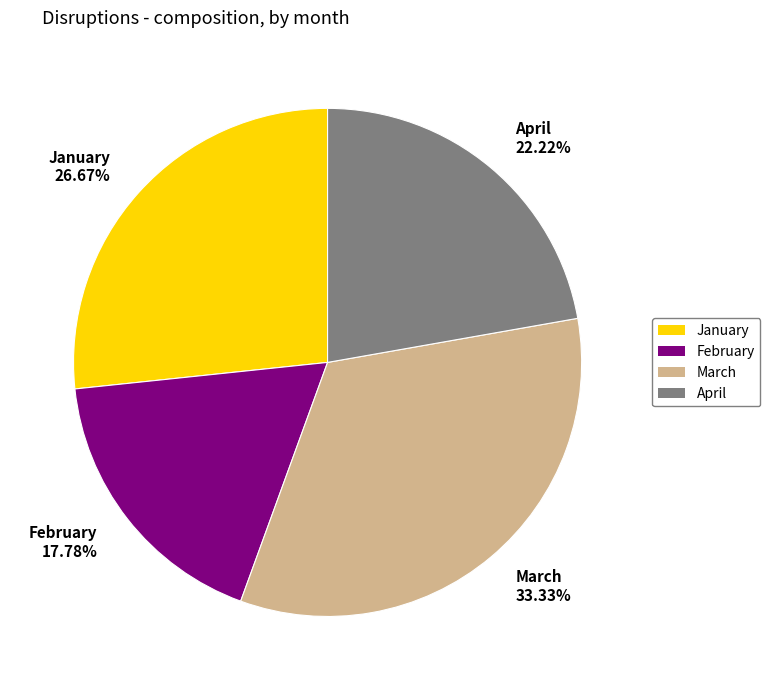

Is it true that March is 33% of the pie?

True